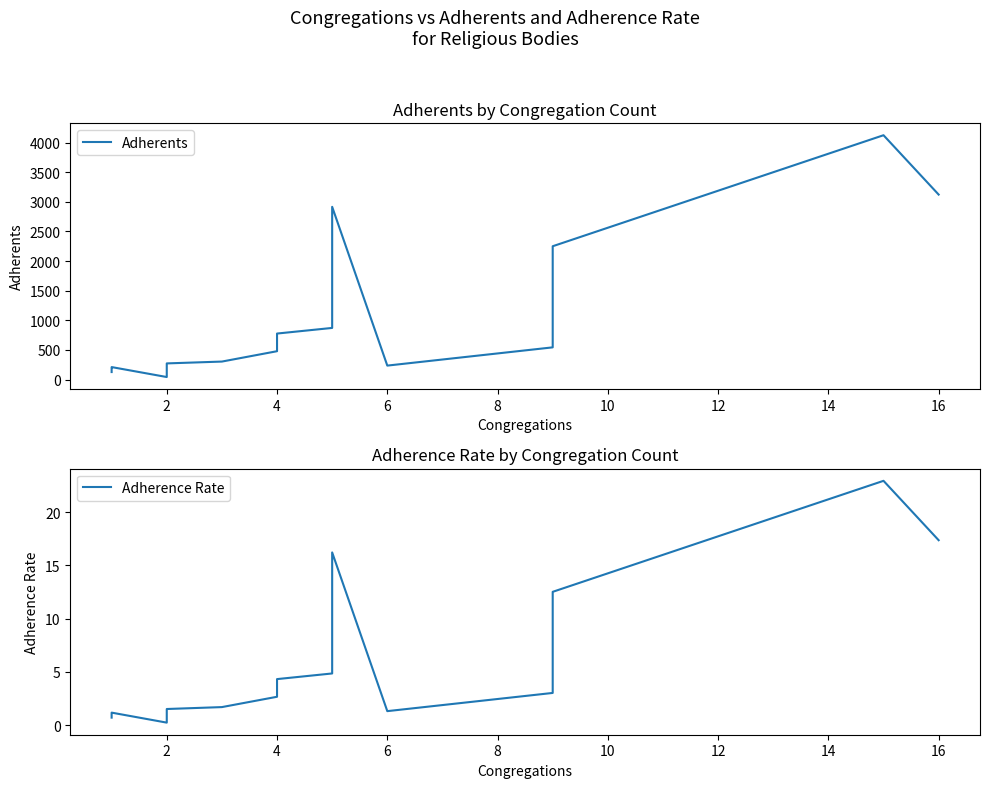

List the series in order of their overall mean, highest first.

Adherents, Adherence Rate